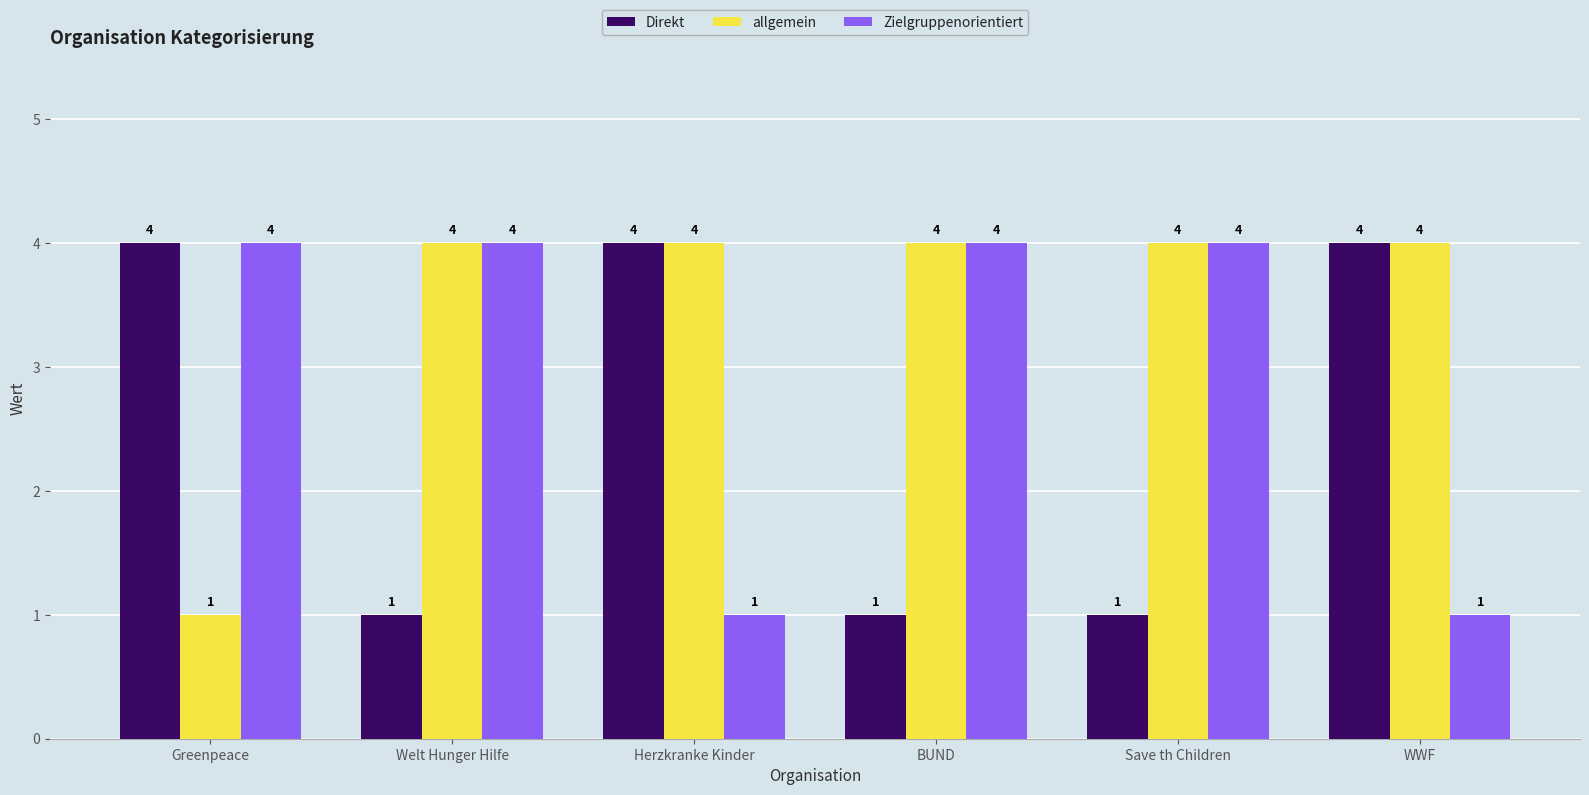

What is the difference between the second highest and minimum values in the Direkt series?

3